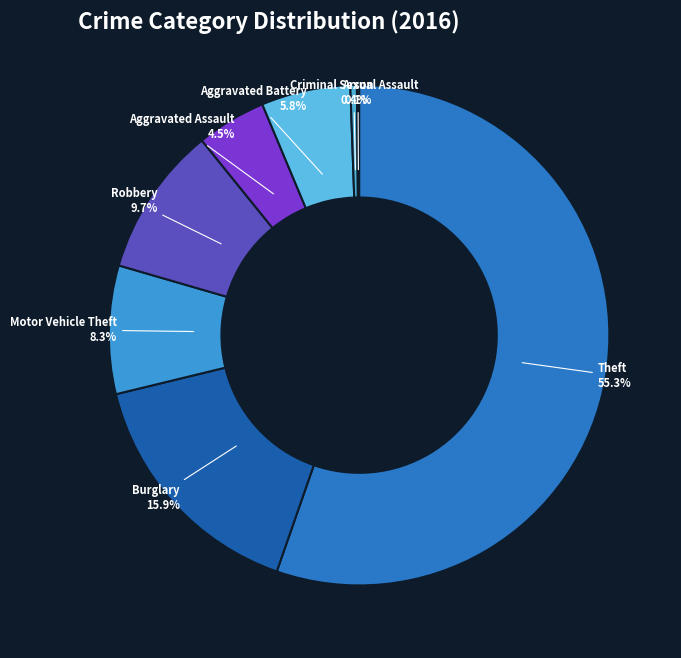

To the nearest percent, what is the difference between the largest and smallest slice percentages?

55%